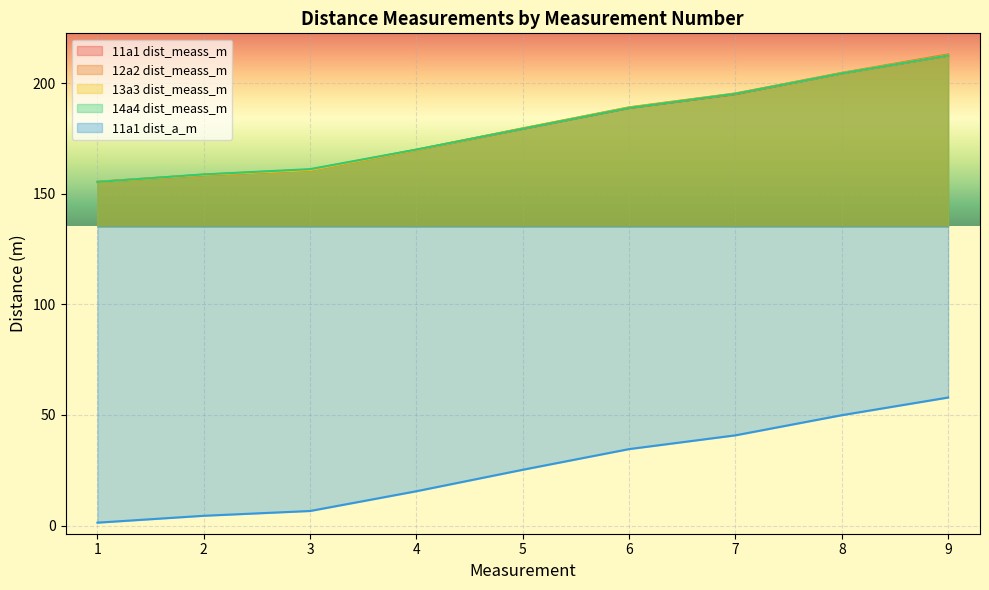

Reading left to right, what are all the values shown in this chart?

meassurment: 155.3	158.7	161.1	169.9	179.4	188.8	195.1	204.4	212.5
dist_a_m_11a1: 1.3	4.4	6.6	15.5	25.2	34.6	40.8	49.9	57.9
dist_meass_m_11a1: 155.3	158.4	160.6	169.7	179.3	188.7	195.0	204.3	212.4
dist_meass_m_12a2: 155.4	158.6	160.8	169.9	179.5	189.0	195.3	204.6	212.9
dist_meass_m_13a3: 155.3	158.5	160.7	169.7	179.5	188.9	195.2	204.5	212.5